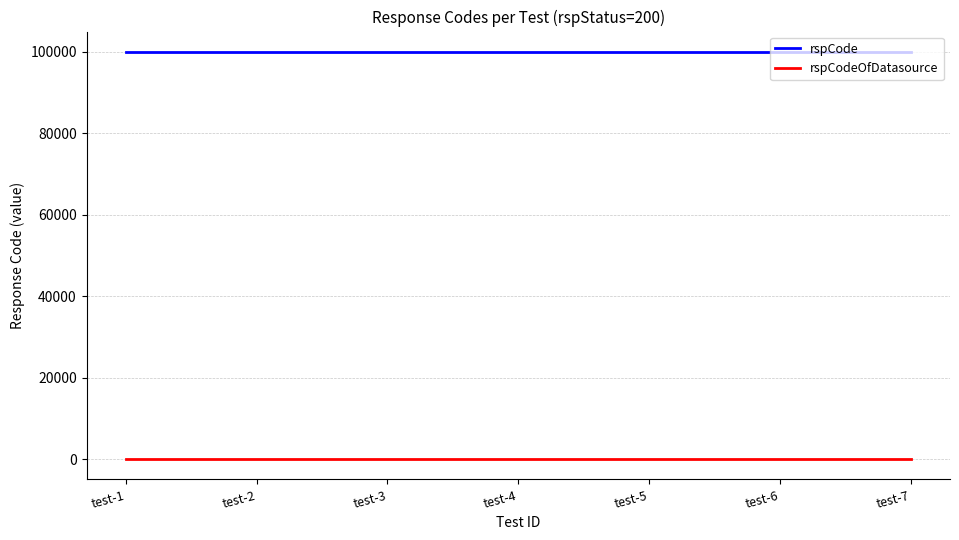

Rank the series by their maximum value, from highest to lowest.

rspCode, rspCodeOfDatasource